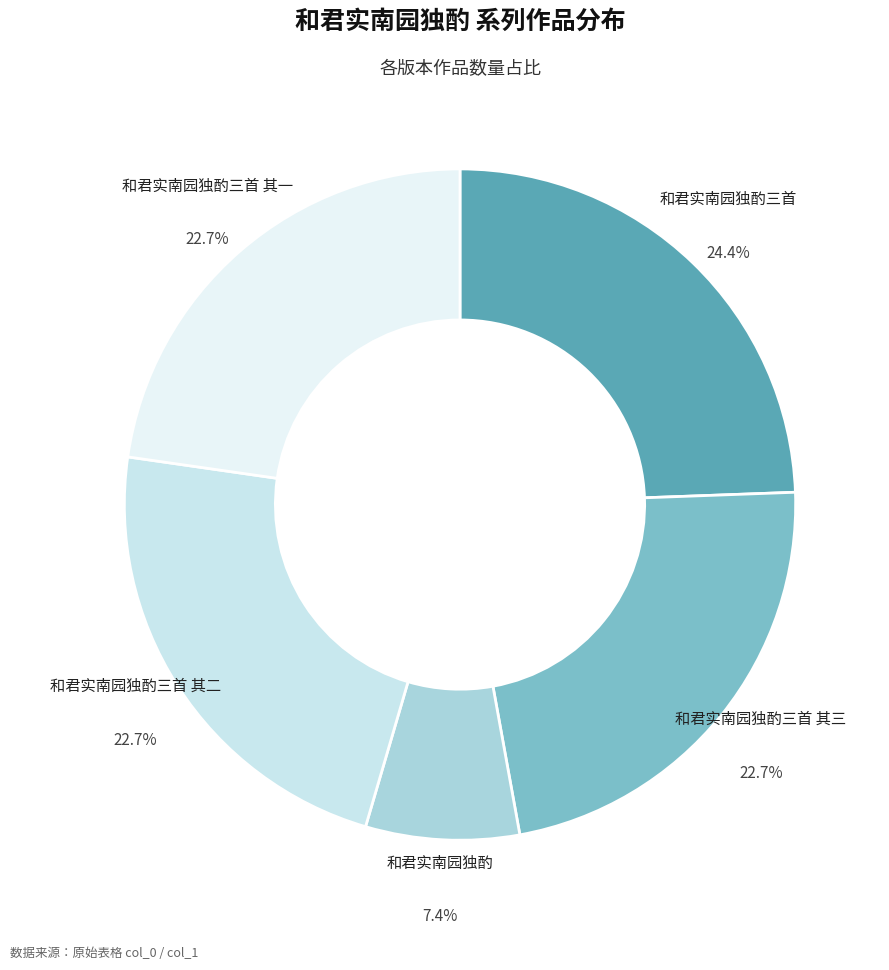

Combined, what portion of the pie is 和君实南园独酌 and 和君实南园独酌三首 其三?

30.1%